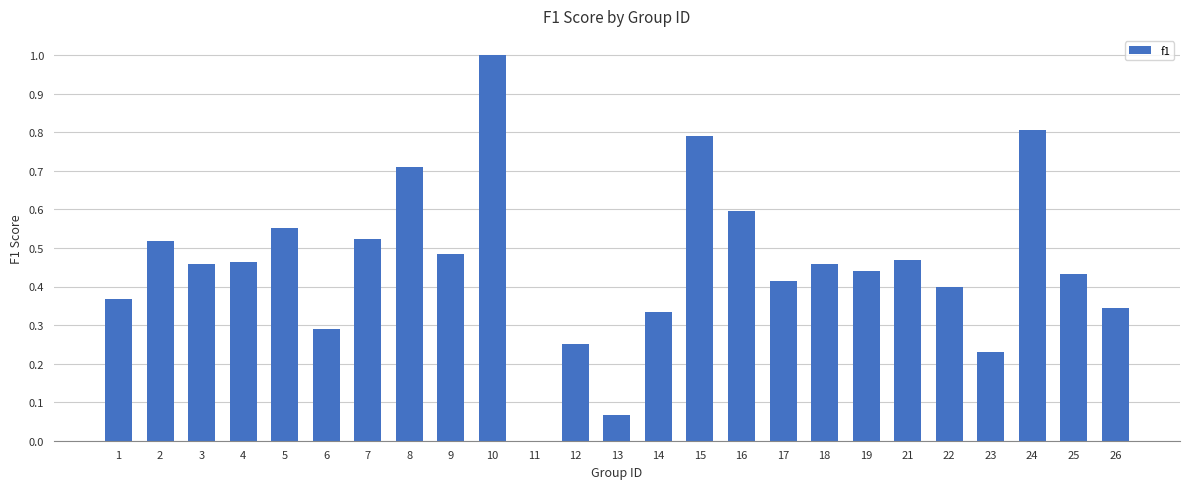

The value at 25 is 0.6. True or false?

False